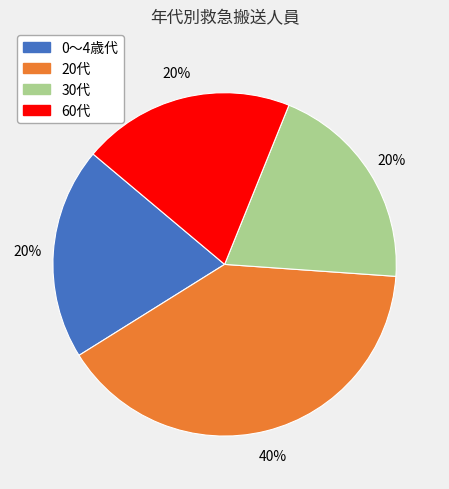

To the nearest percent, what is the average slice percentage?

25%